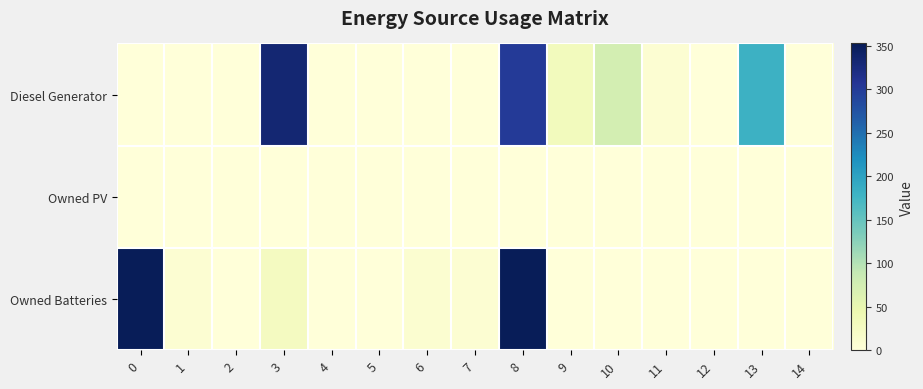

Between 8 and 10, which series saw the biggest shift?

Owned Batteries